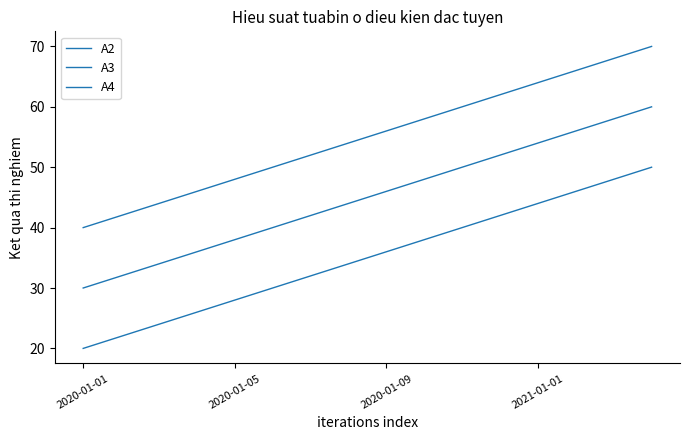

At which label is A3 closest to 45?

7